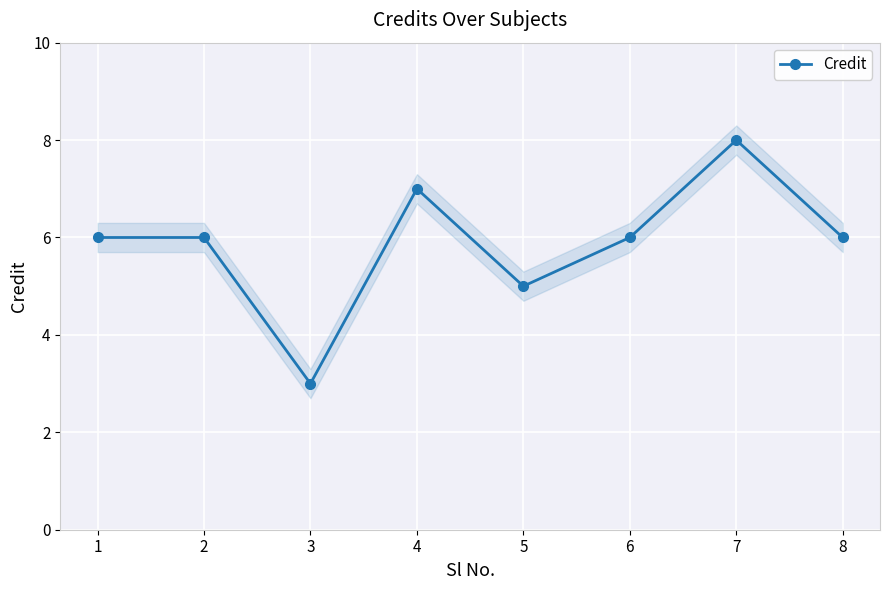

Reading right to left, what are all the values shown in this chart?

6	8	6	5	7	3	6	6